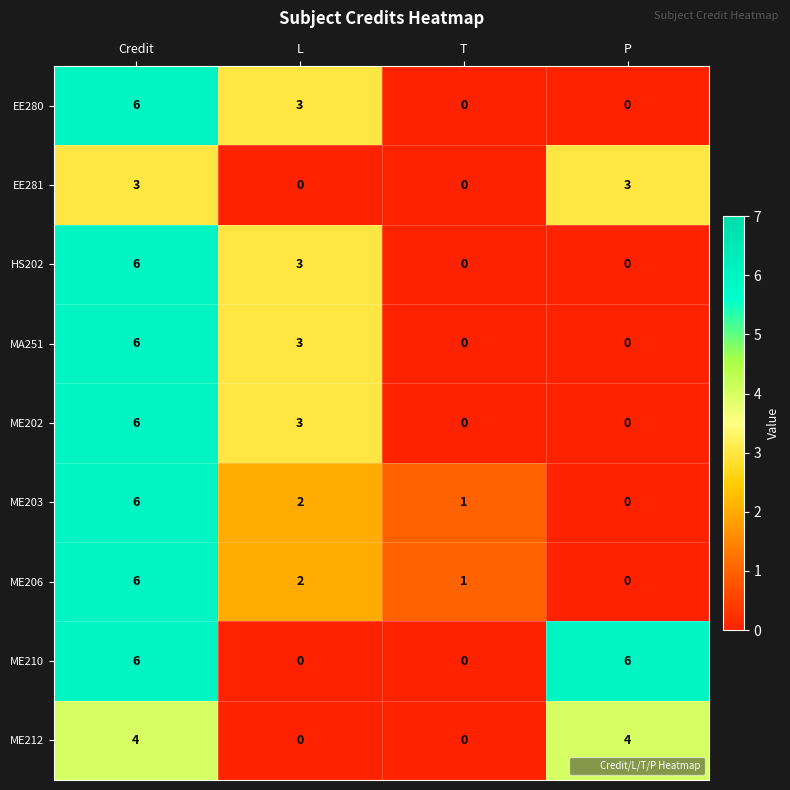

What is the difference between the highest and lowest values at T?

1